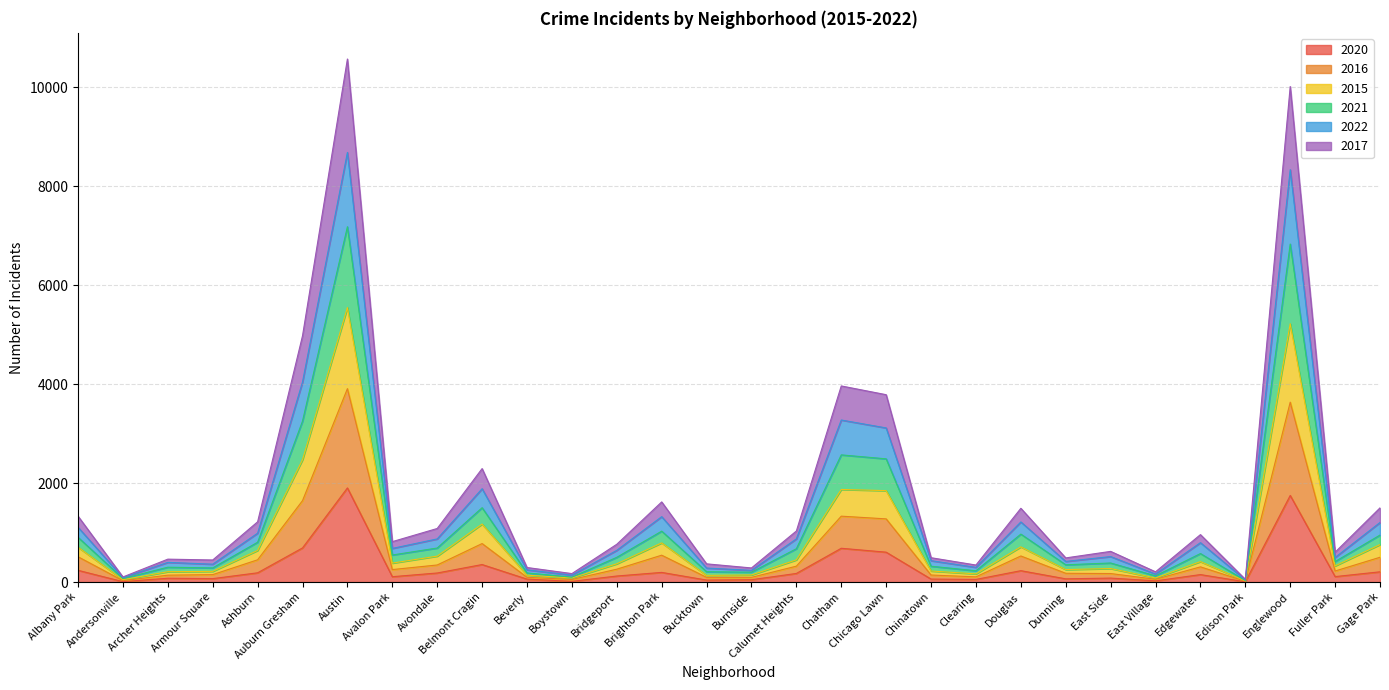

In 2017, how many points are higher than both neighbors (excluding endpoints)?

7